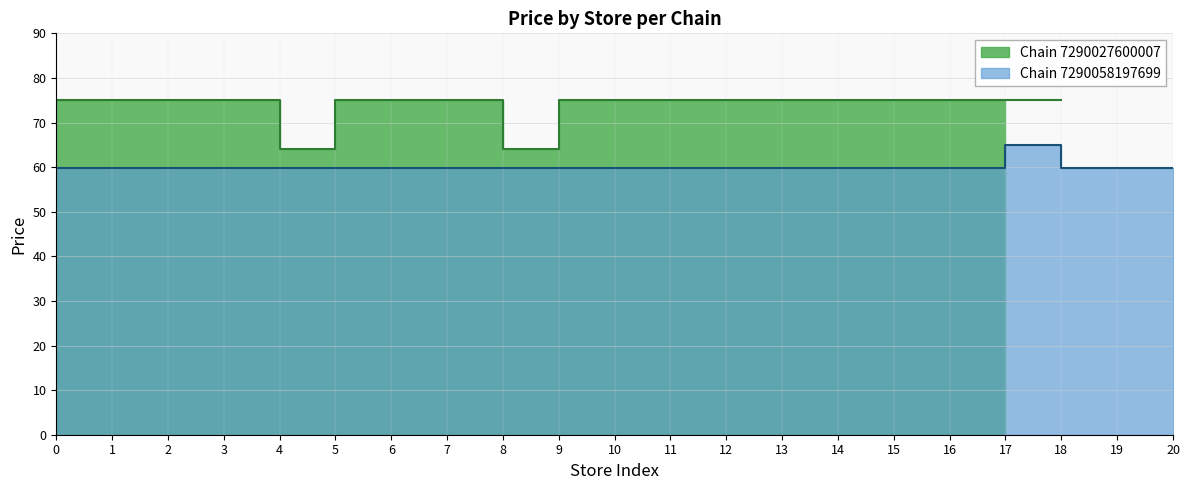

Reading left to right, what are all the values shown in this chart?

0=59.9	1=59.9	2=59.9	3=59.9	4=59.9	5=59.9	6=59.9	7=59.9	8=59.9	9=59.9	10=59.9	11=59.9	12=59.9	13=59.9	14=59.9	15=59.9	16=59.9	17=64.9	18=59.9	19=59.9	20=59.9